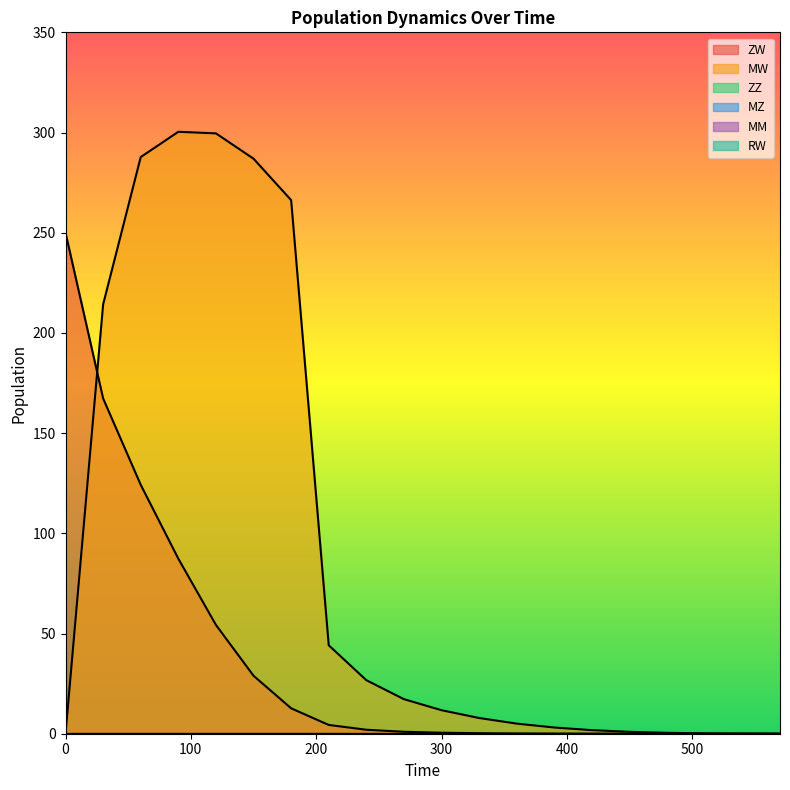

Which series changed the most between 240 and 420?

MW